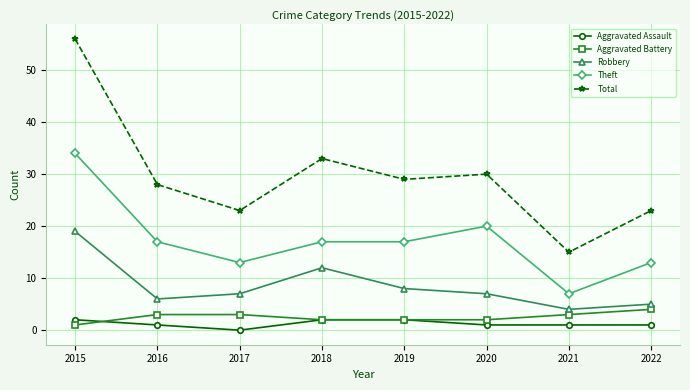

What is the maximum value for Total?

56